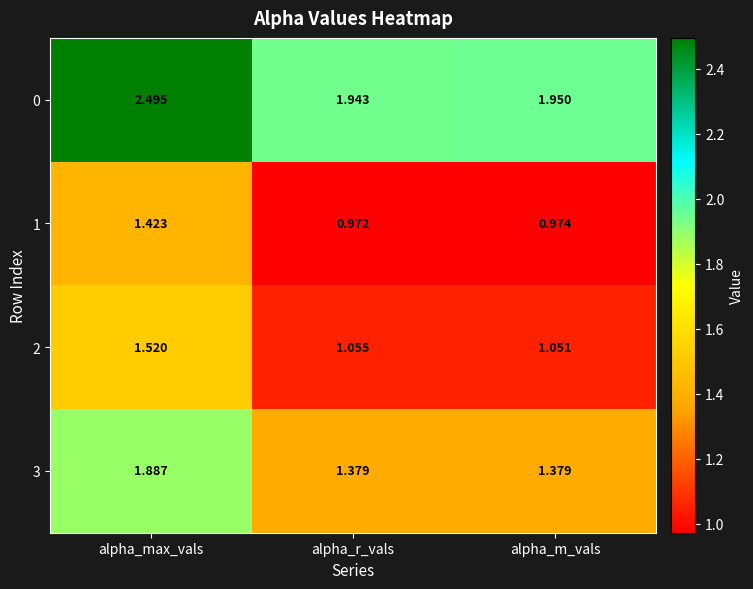

What is the total value across all series at alpha_r_vals?

5.3